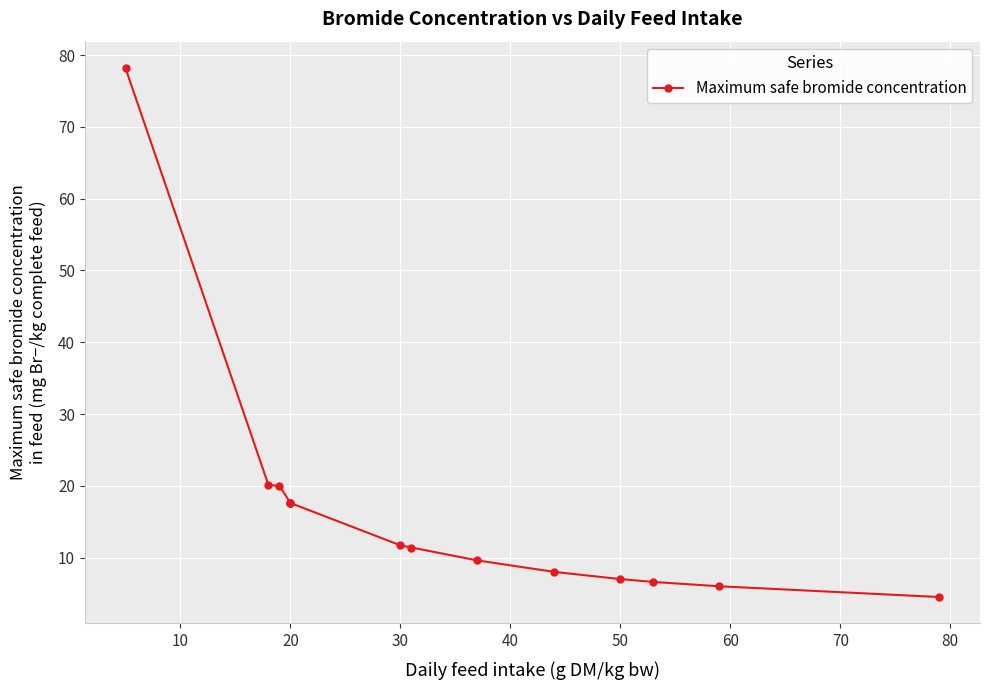

How many data points are less than 11?

6